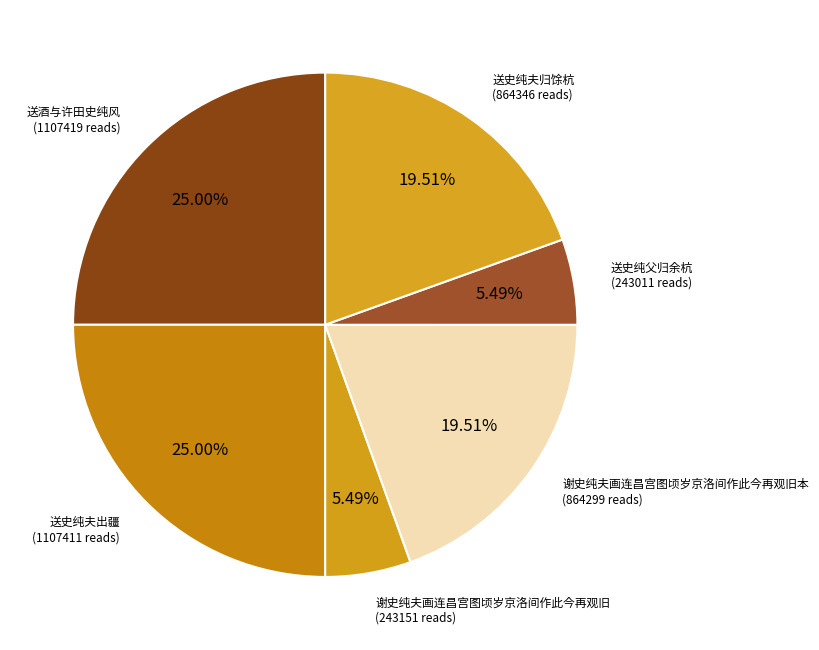

Do 谢史纯夫画连昌宫图顷岁京洛间作此今再观旧 and 送酒与许田史纯风 together represent more than half of the pie?

No